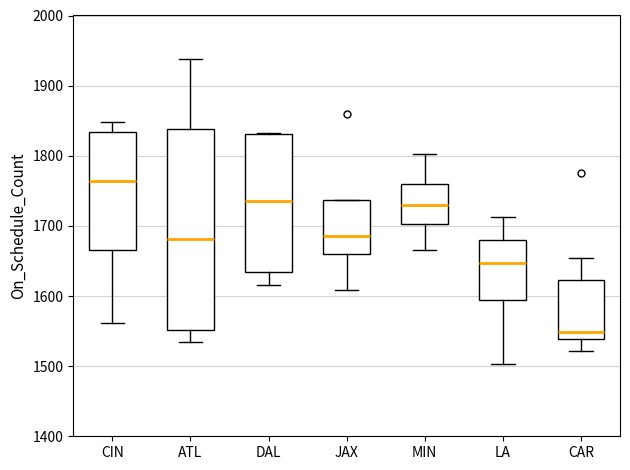

Where does the lower whisker of the box for LA end on the y-axis? The values are not printed on the chart, so give them approximately, as read against the axis.

1500